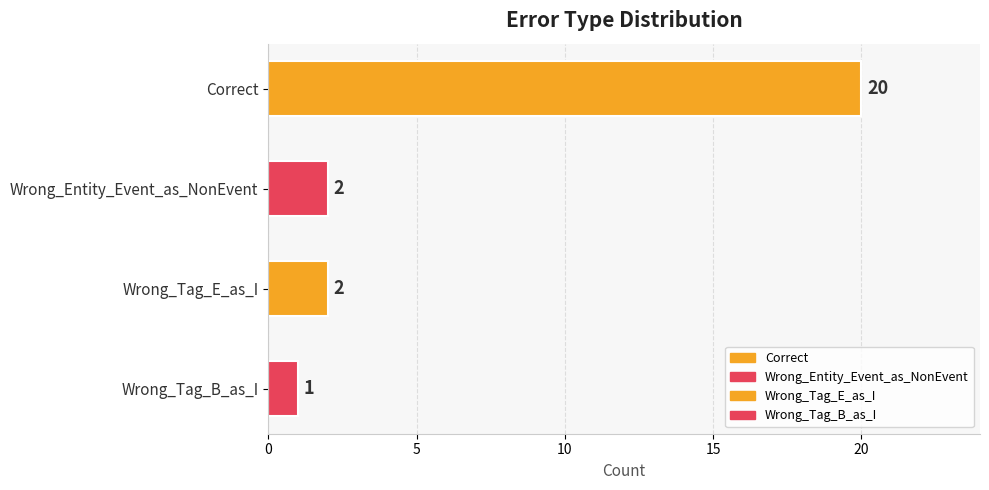

True or false: the data shows 2 at Wrong_Entity_Event_as_NonEvent.

True